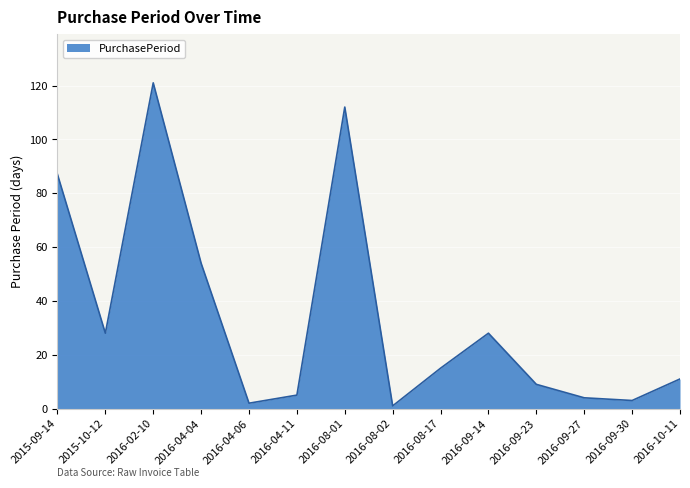

The value at 2016-10-11 is 17. True or false?

False